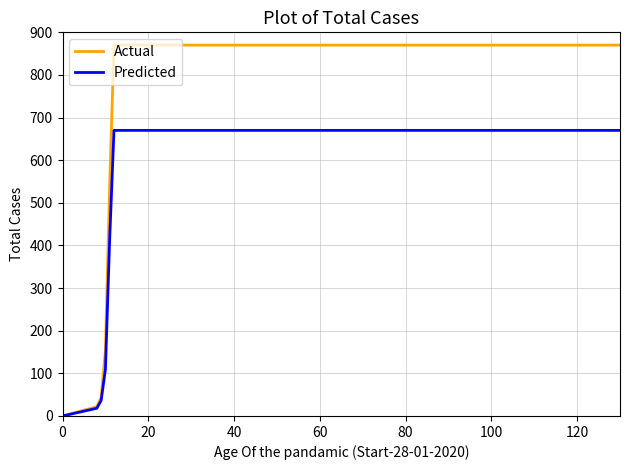

Rank the series by their maximum value, from highest to lowest.

Actual, Predicted